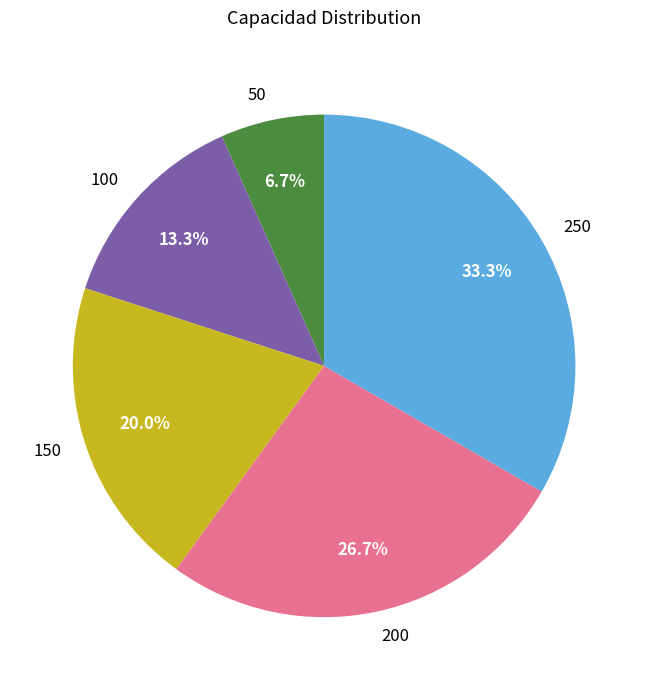

To the nearest percent, what is the difference between the largest and smallest slice percentages?

27%